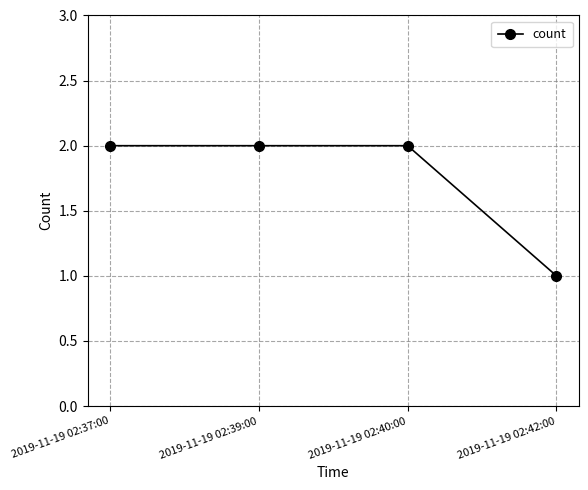

Does the chart have visible grid lines?

Yes